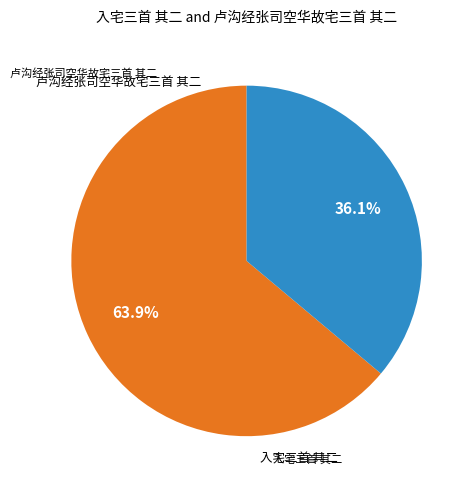

How many slices are in this pie chart?

2